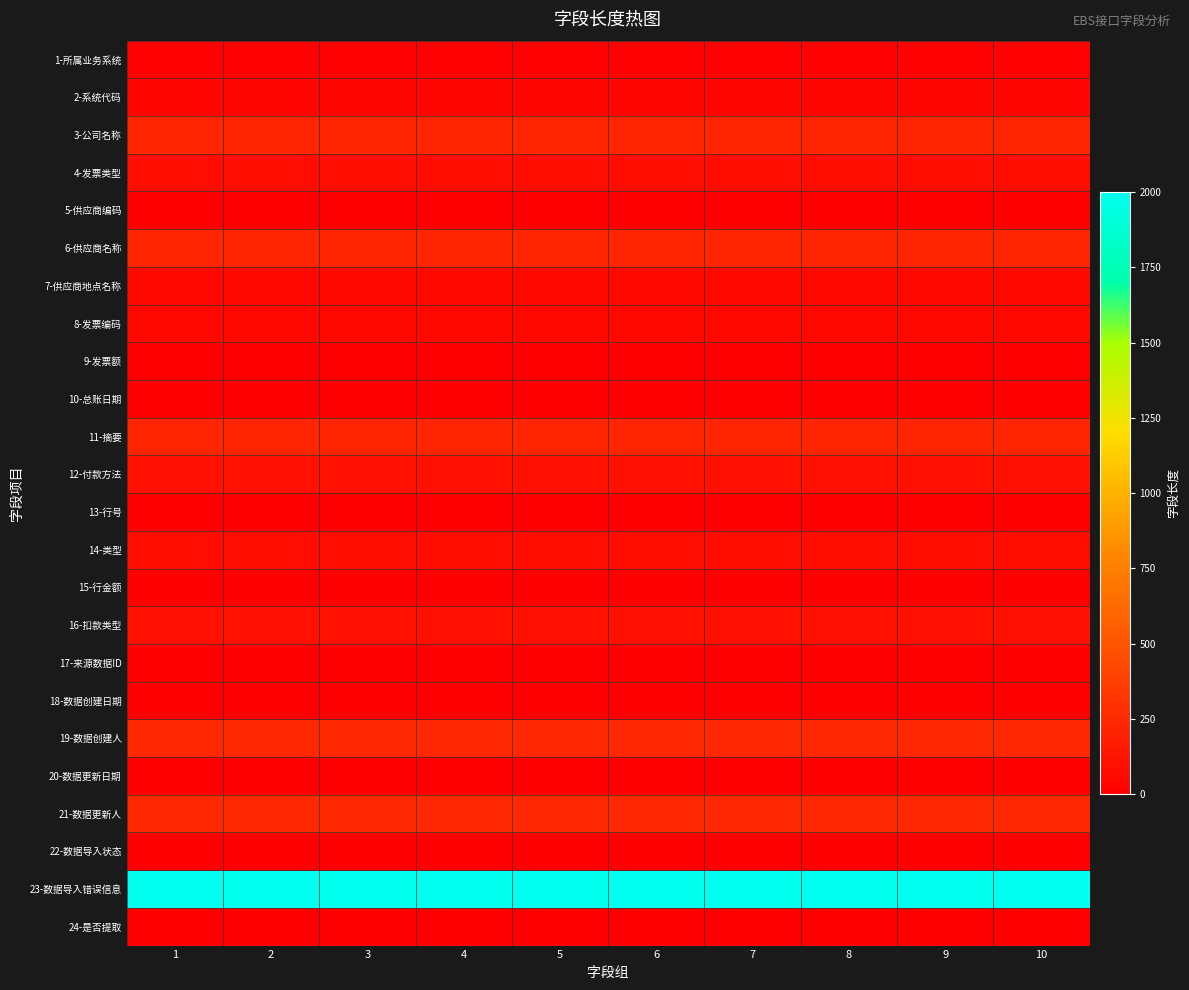

Reading right to left, list all the values displayed in this chart.

1-所属业务系统: 10=10	9=10	8=10	7=10	6=10	5=10	4=10	3=10	2=10	1=10
2-系统代码: 10=40	9=40	8=40	7=40	6=40	5=40	4=40	3=40	2=40	1=40
3-公司名称: 10=220	9=220	8=220	7=220	6=220	5=220	4=220	3=220	2=220	1=220
4-发票类型: 10=80	9=80	8=80	7=80	6=80	5=80	4=80	3=80	2=80	1=80
5-供应商编码: 10=0	9=0	8=0	7=0	6=0	5=0	4=0	3=0	2=0	1=0
6-供应商名称: 10=220	9=220	8=220	7=220	6=220	5=220	4=220	3=220	2=220	1=220
7-供应商地点名称: 10=50	9=50	8=50	7=50	6=50	5=50	4=50	3=50	2=50	1=50
8-发票编码: 10=50	9=50	8=50	7=50	6=50	5=50	4=50	3=50	2=50	1=50
9-发票额: 10=0	9=0	8=0	7=0	6=0	5=0	4=0	3=0	2=0	1=0
10-总账日期: 10=0	9=0	8=0	7=0	6=0	5=0	4=0	3=0	2=0	1=0
11-摘要: 10=220	9=220	8=220	7=220	6=220	5=220	4=220	3=220	2=220	1=220
12-付款方法: 10=100	9=100	8=100	7=100	6=100	5=100	4=100	3=100	2=100	1=100
13-行号: 10=0	9=0	8=0	7=0	6=0	5=0	4=0	3=0	2=0	1=0
14-类型: 10=80	9=80	8=80	7=80	6=80	5=80	4=80	3=80	2=80	1=80
15-行金额: 10=0	9=0	8=0	7=0	6=0	5=0	4=0	3=0	2=0	1=0
16-扣款类型: 10=100	9=100	8=100	7=100	6=100	5=100	4=100	3=100	2=100	1=100
17-来源数据ID: 10=0	9=0	8=0	7=0	6=0	5=0	4=0	3=0	2=0	1=0
18-数据创建日期: 10=0	9=0	8=0	7=0	6=0	5=0	4=0	3=0	2=0	1=0
19-数据创建人: 10=240	9=240	8=240	7=240	6=240	5=240	4=240	3=240	2=240	1=240
20-数据更新日期: 10=0	9=0	8=0	7=0	6=0	5=0	4=0	3=0	2=0	1=0
21-数据更新人: 10=240	9=240	8=240	7=240	6=240	5=240	4=240	3=240	2=240	1=240
22-数据导入状态: 10=3	9=3	8=3	7=3	6=3	5=3	4=3	3=3	2=3	1=3
23-数据导入错误信息: 10=2000	9=2000	8=2000	7=2000	6=2000	5=2000	4=2000	3=2000	2=2000	1=2000
24-是否提取: 10=3	9=3	8=3	7=3	6=3	5=3	4=3	3=3	2=3	1=3